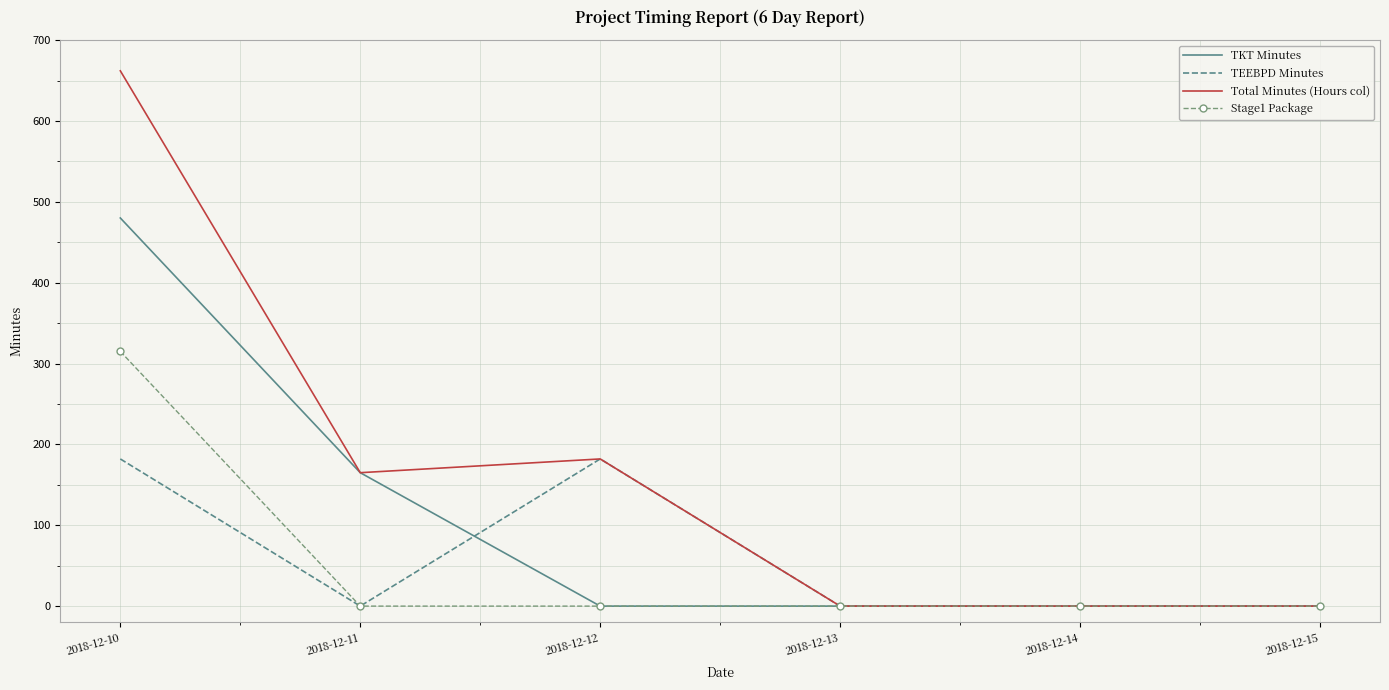

At which label is Total Minutes (Hours col) closest to 330?

2018-12-12